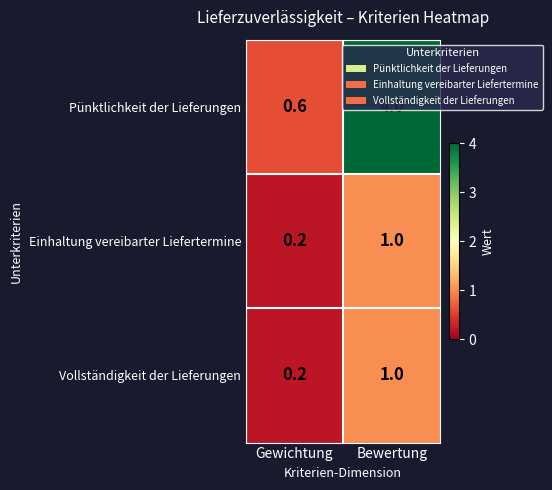

Which series changed the most between Gewichtung and Bewertung?

Pünktlichkeit der Lieferungen